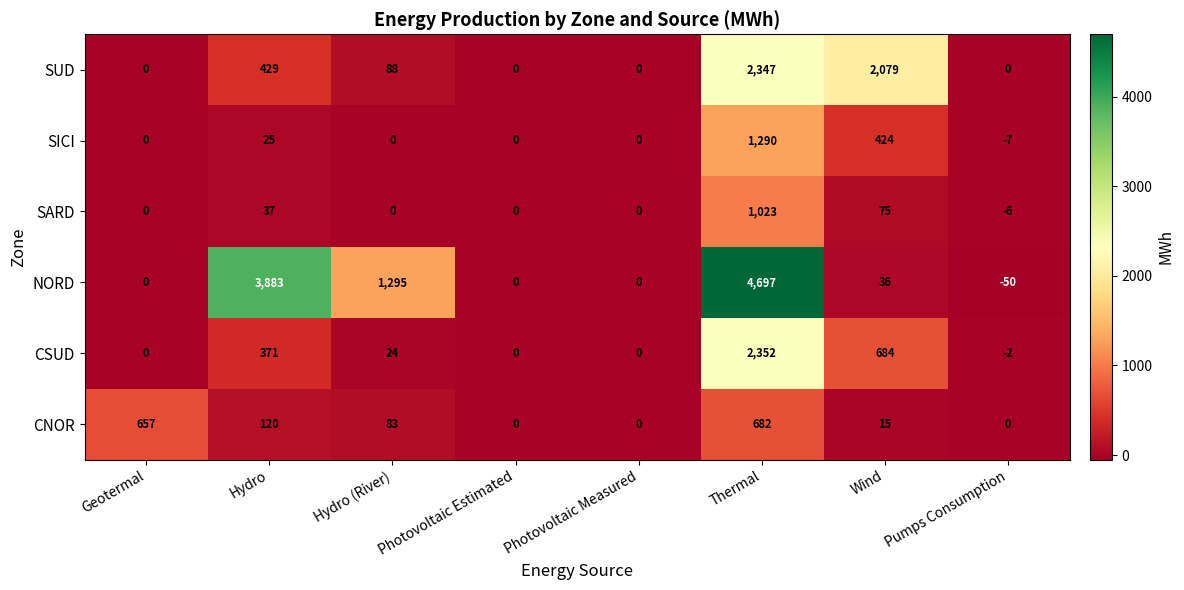

What is the approximate value of CNOR at Hydro?

120